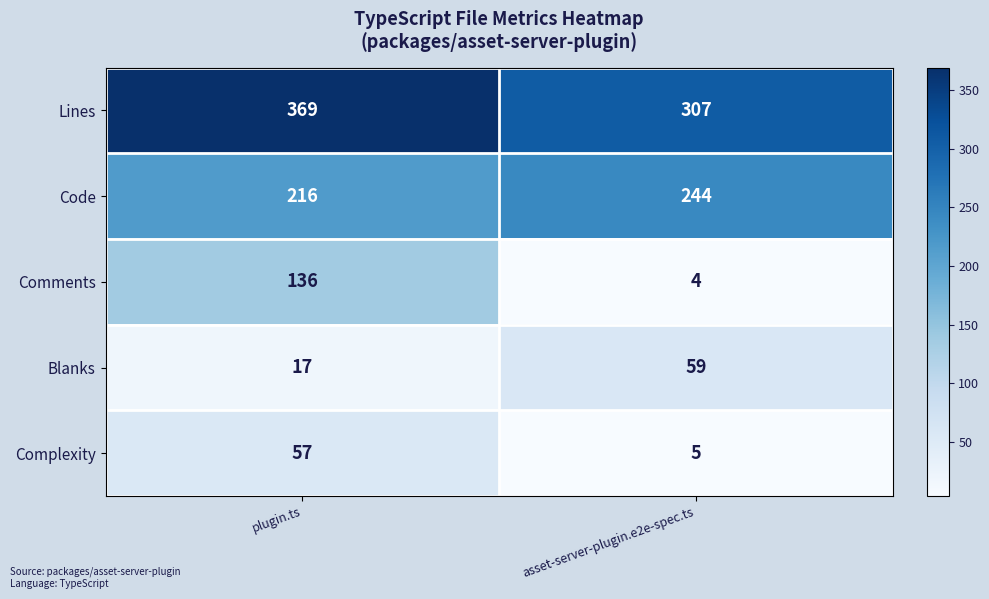

Is it true that Code equals 109 at asset-server-plugin.e2e-spec.ts?

False